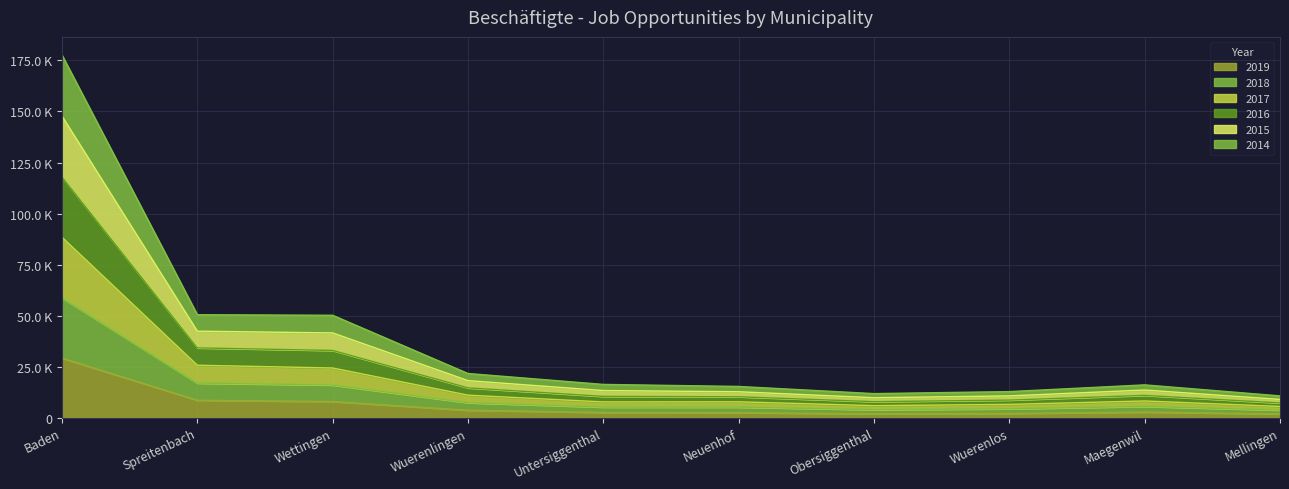

At which category does 2016 reach its first local valley?

Obersiggenthal